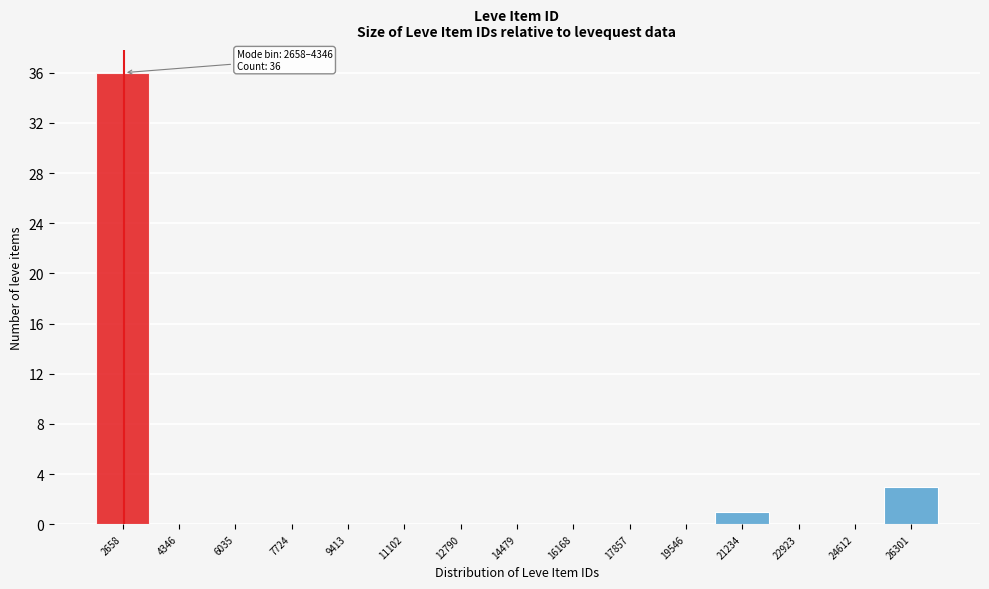

Reading left to right, transcribe all the data shown in this chart.

2658=36	4346=0	6035=0	7724=0	9413=0	11102=0	12790=0	14479=0	16168=0	17857=0	19546=0	21234=1	22923=0	24612=0	26301=3